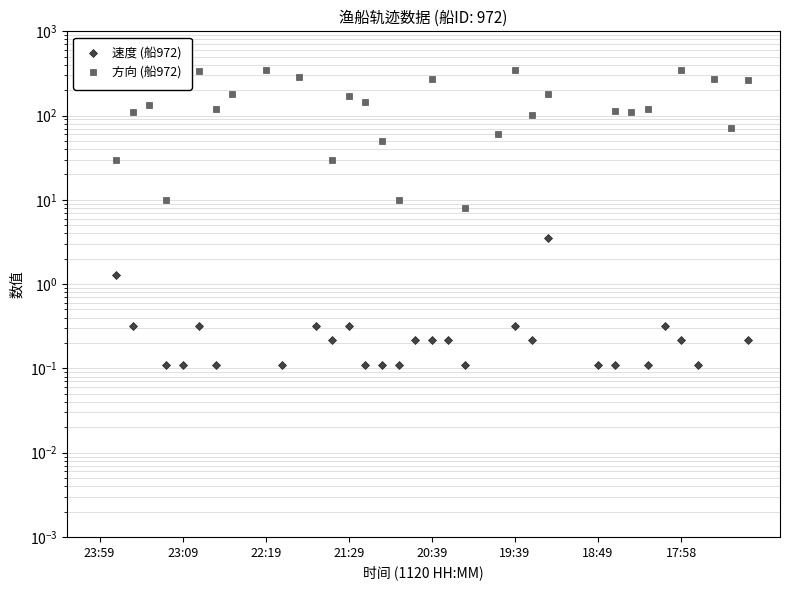

At 21:29, list the series in order from largest to smallest.

方向 (船972), 速度 (船972)